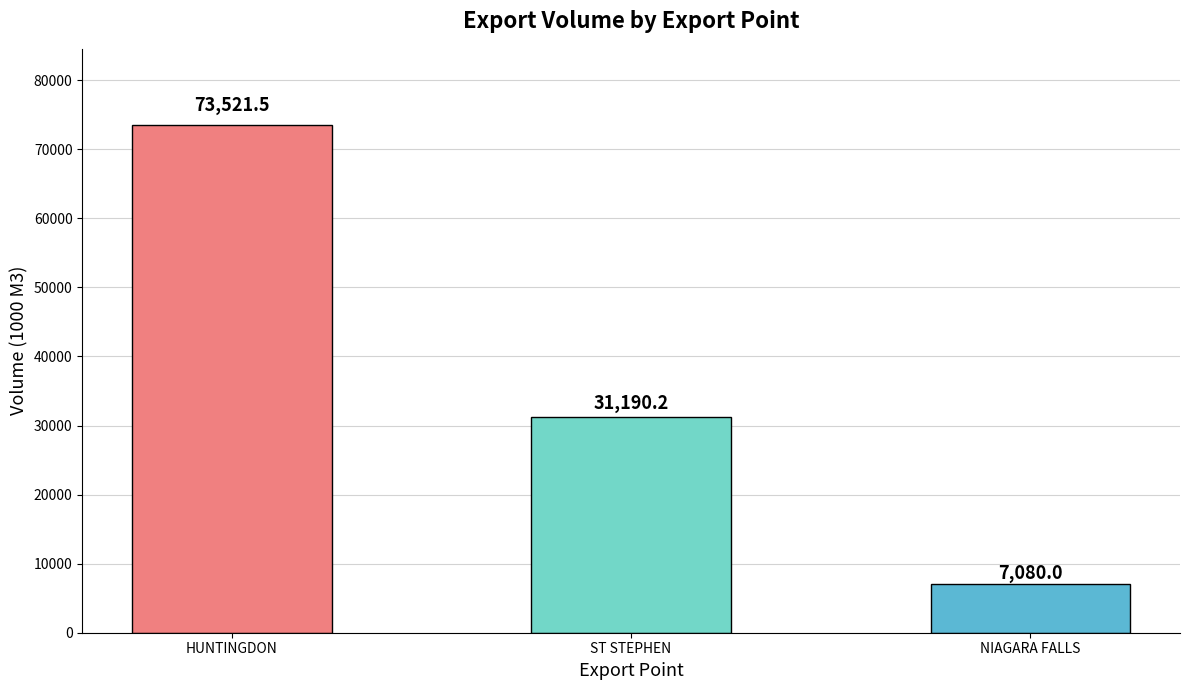

The value at NIAGARA FALLS is 7080.0. True or false?

True